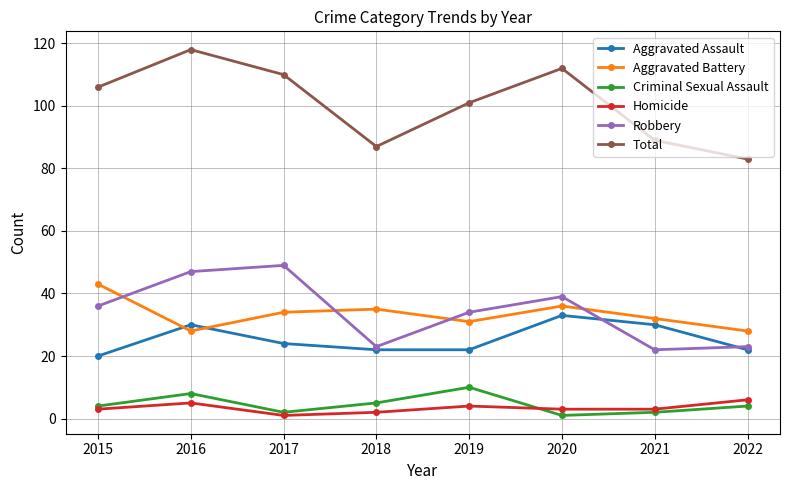

Which series has the largest range (max minus min)?

Total